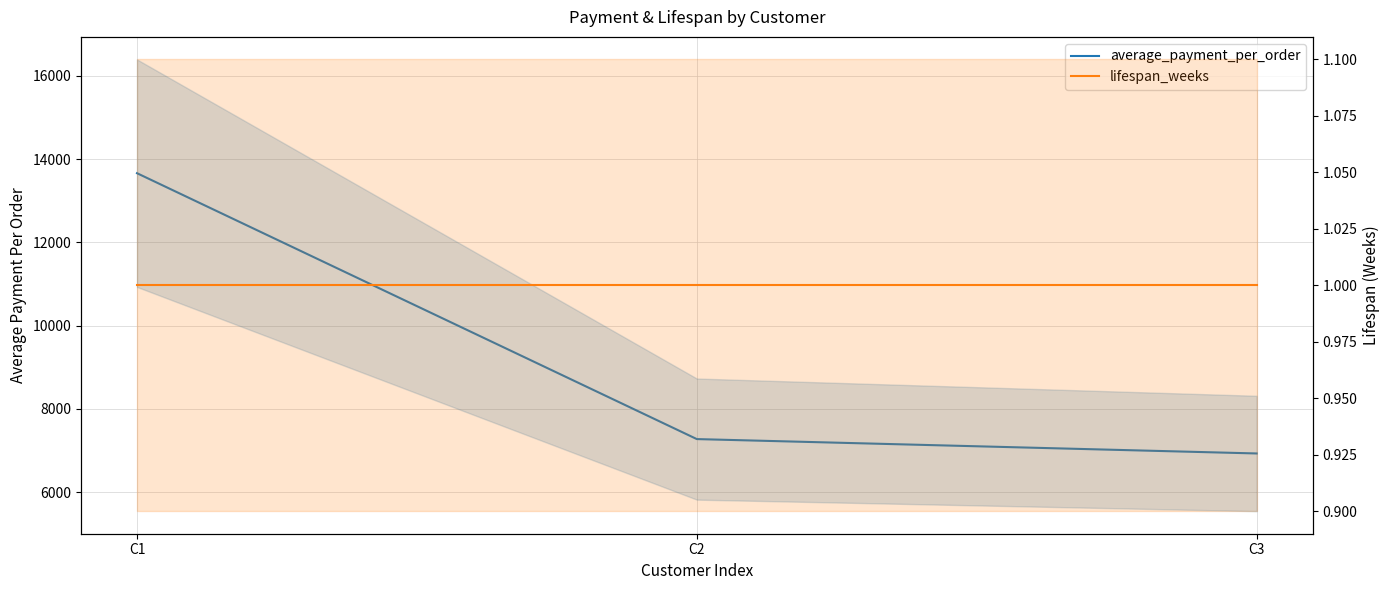

Where is lifespan_weeks nearest to the value 1?

C1